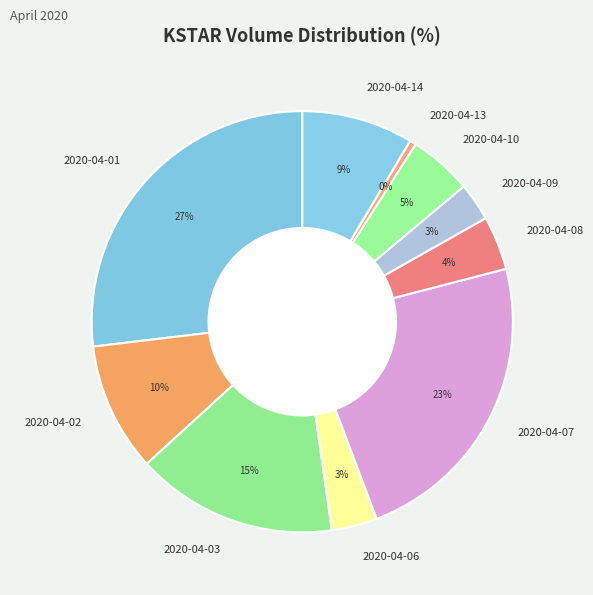

Is the sum of 2020-04-08 and 2020-04-13 greater than half?

No